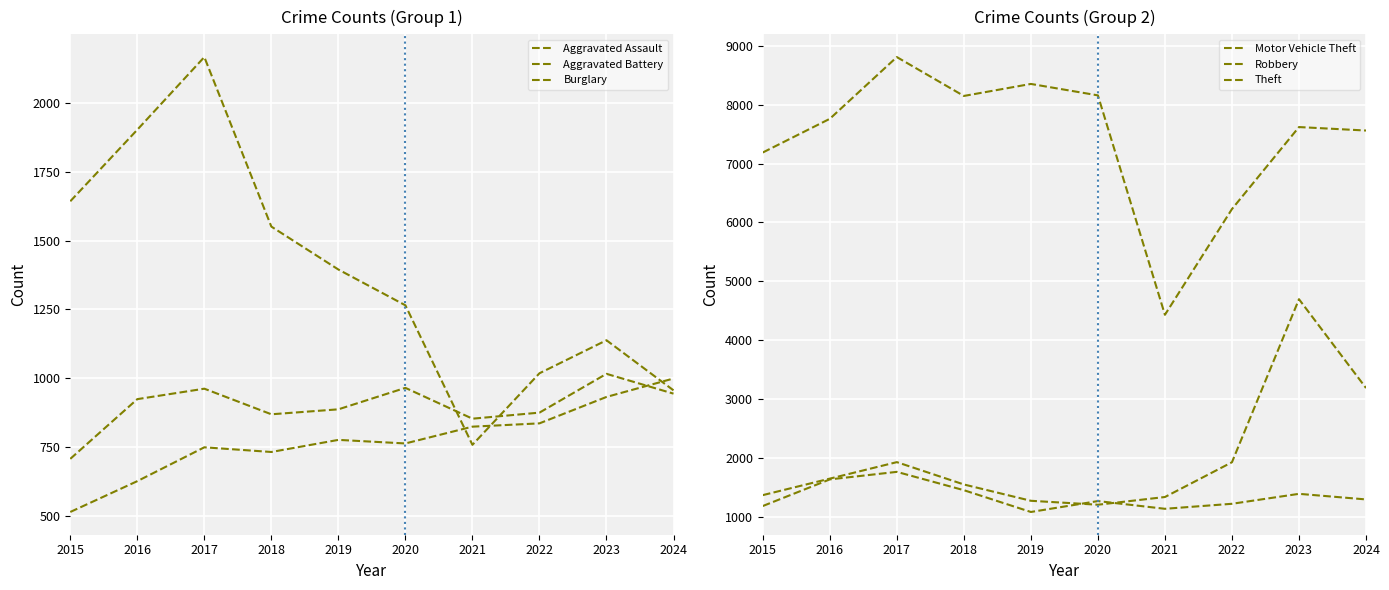

Where is the first local maximum for Aggravated Assault?

2017